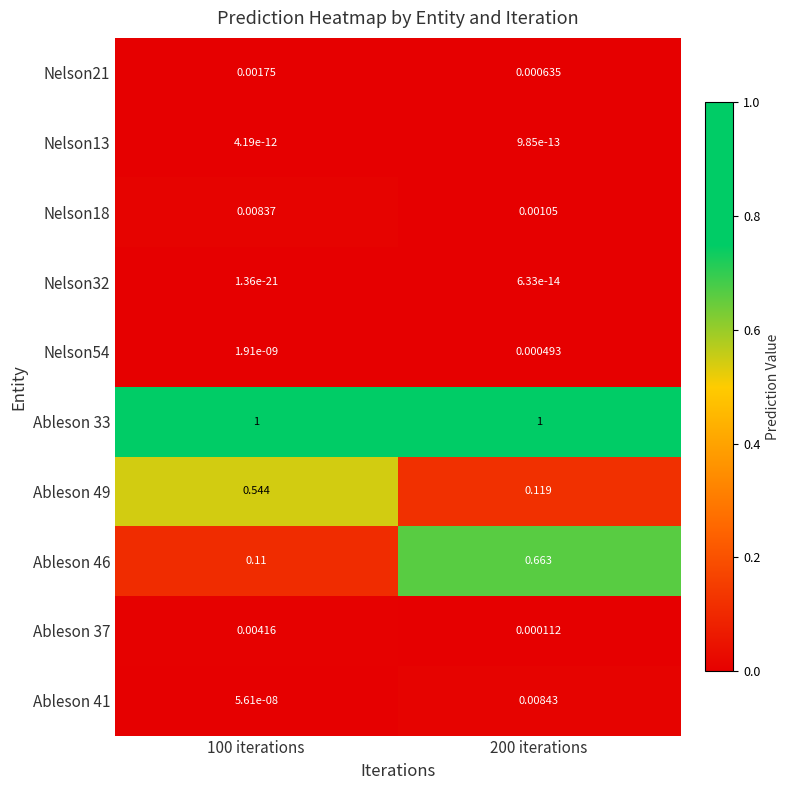

At 100 iterations, list the series in order from smallest to largest.

Nelson32, Nelson13, Nelson54, Ableson 41, Nelson21, Ableson 37, Nelson18, Ableson 46, Ableson 49, Ableson 33